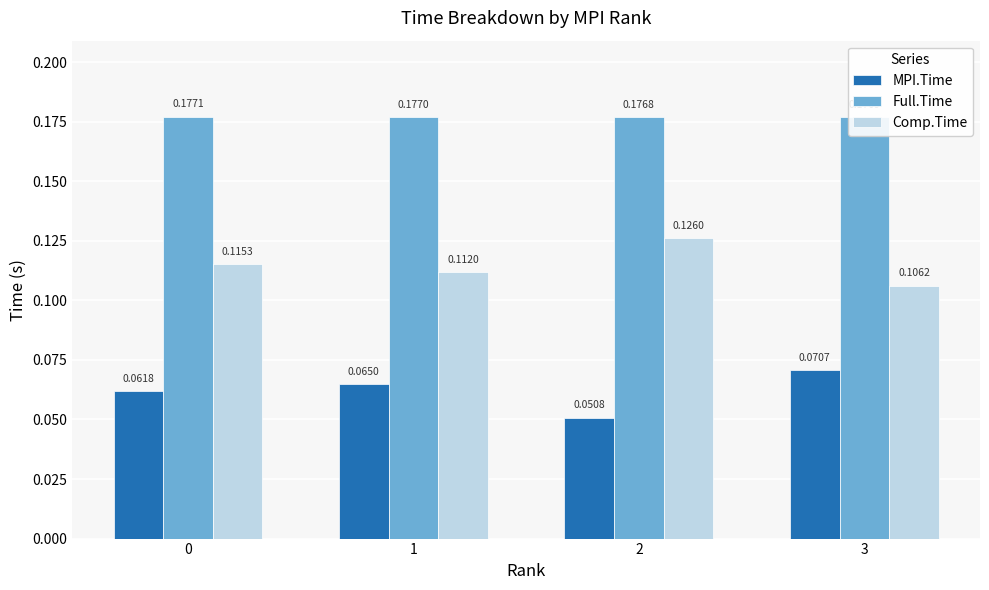

What is the total value across all series at 1?

0.4